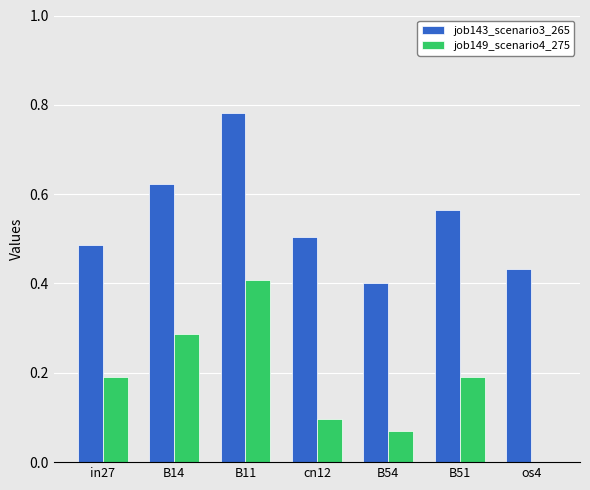

Count the job143_scenario3_265 values in the range 0 to 1.

7